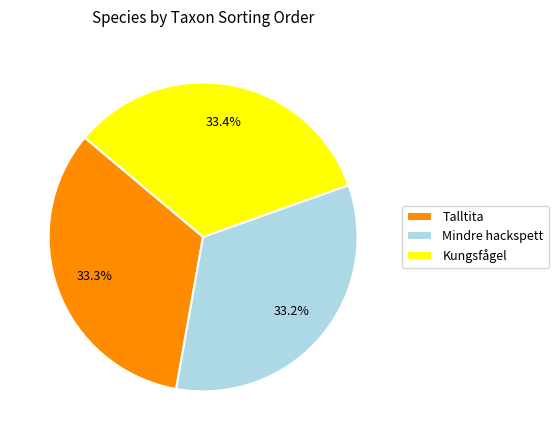

Does Mindre hackspett account for over 50% of the chart?

No